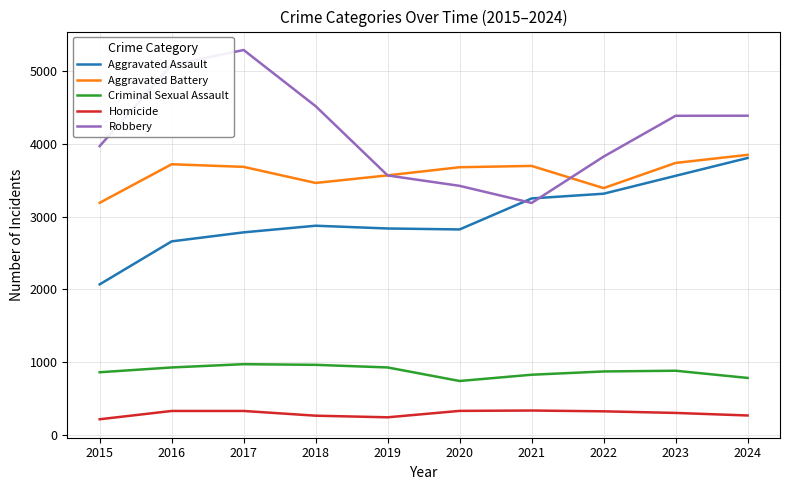

The Aggravated Battery series shows 1634 at 2017. True or false?

False